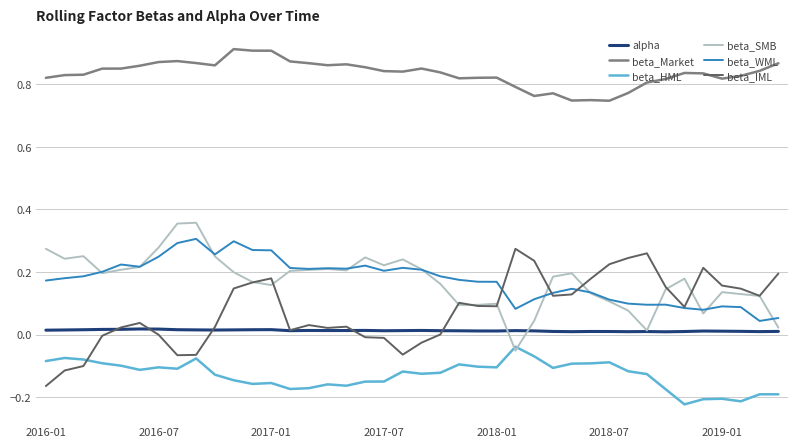

True or false: beta_HML and beta_Market cross at least once.

False